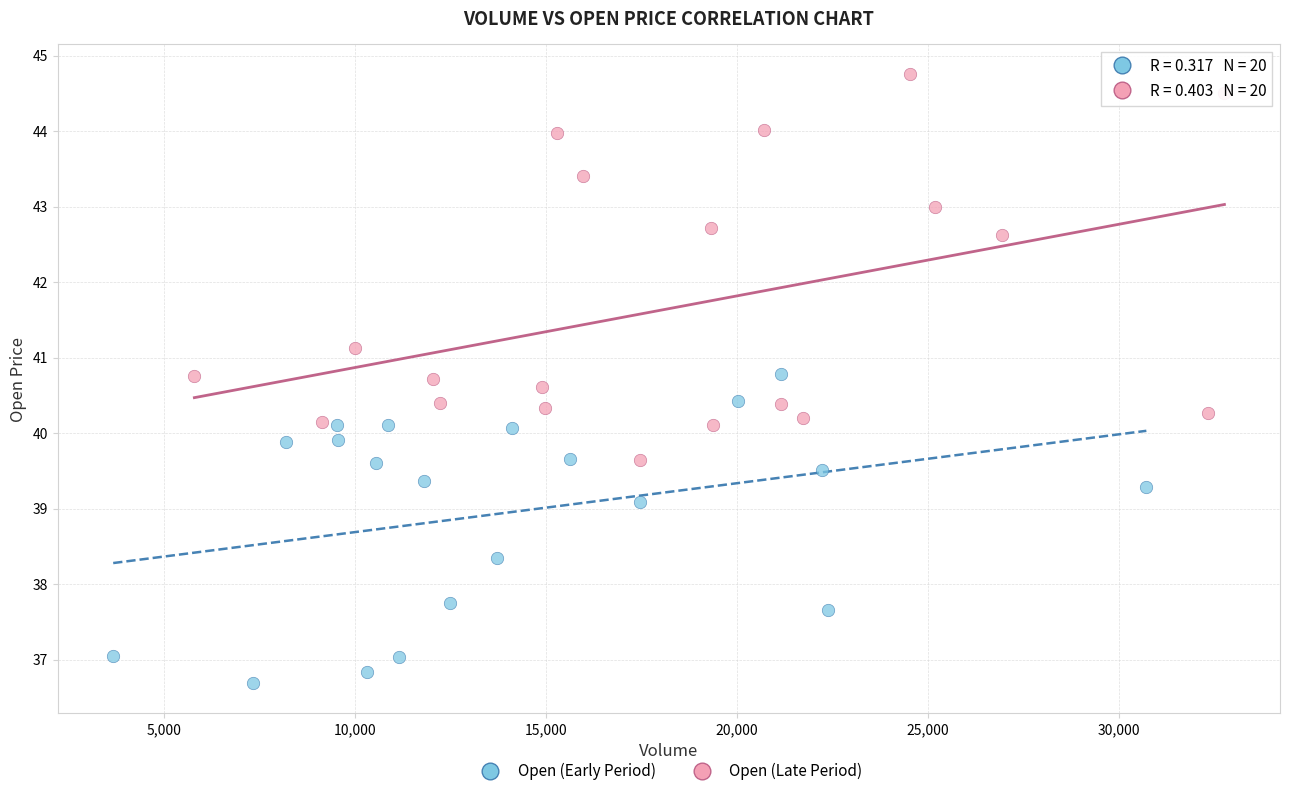

Which series reaches the maximum Y coordinate?

Open (Late Period)